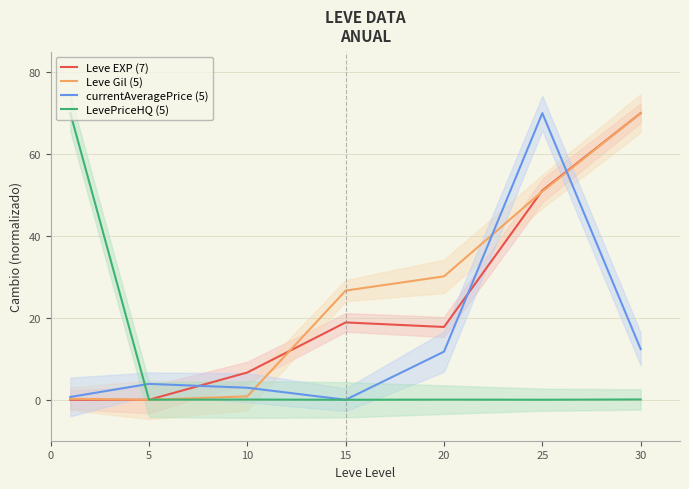

What is the sum of all LevePriceHQ (5) values?

70.2